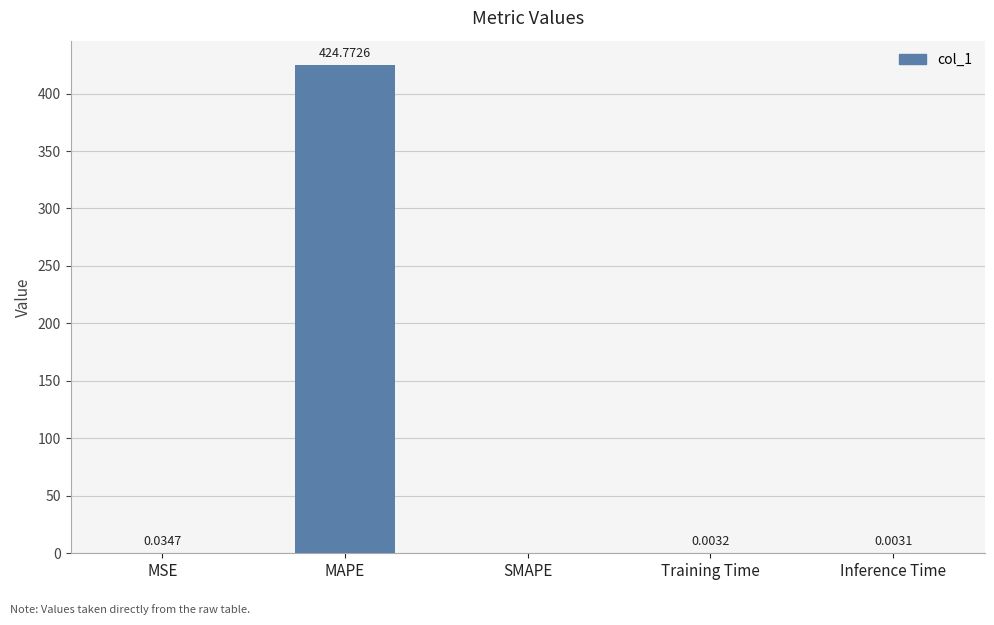

Which has a higher value, MSE or SMAPE?

MSE